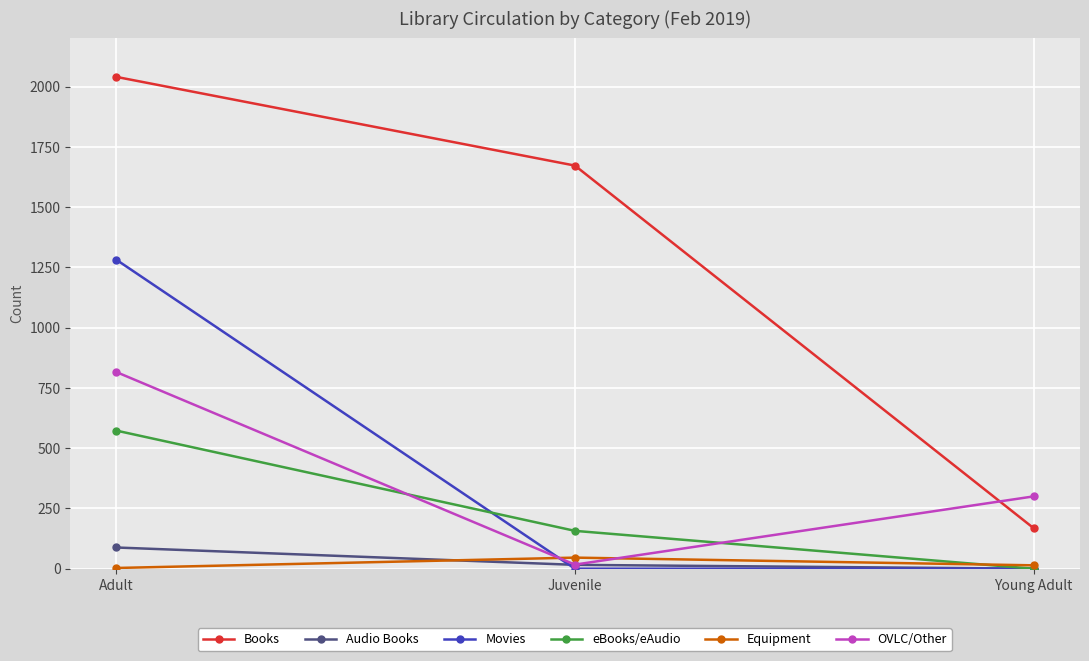

How many distinct data groups are displayed?

6